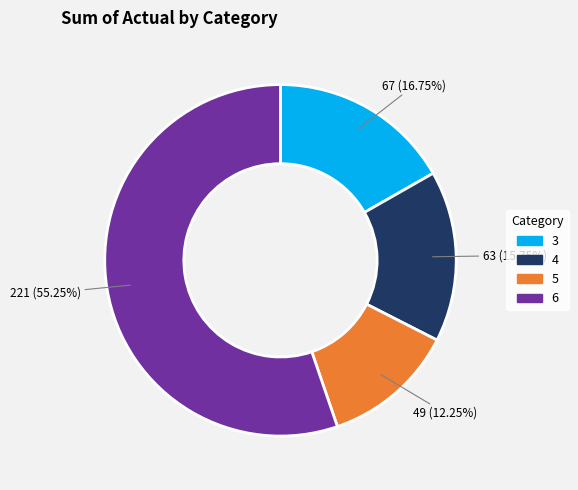

What is the majority slice?

6